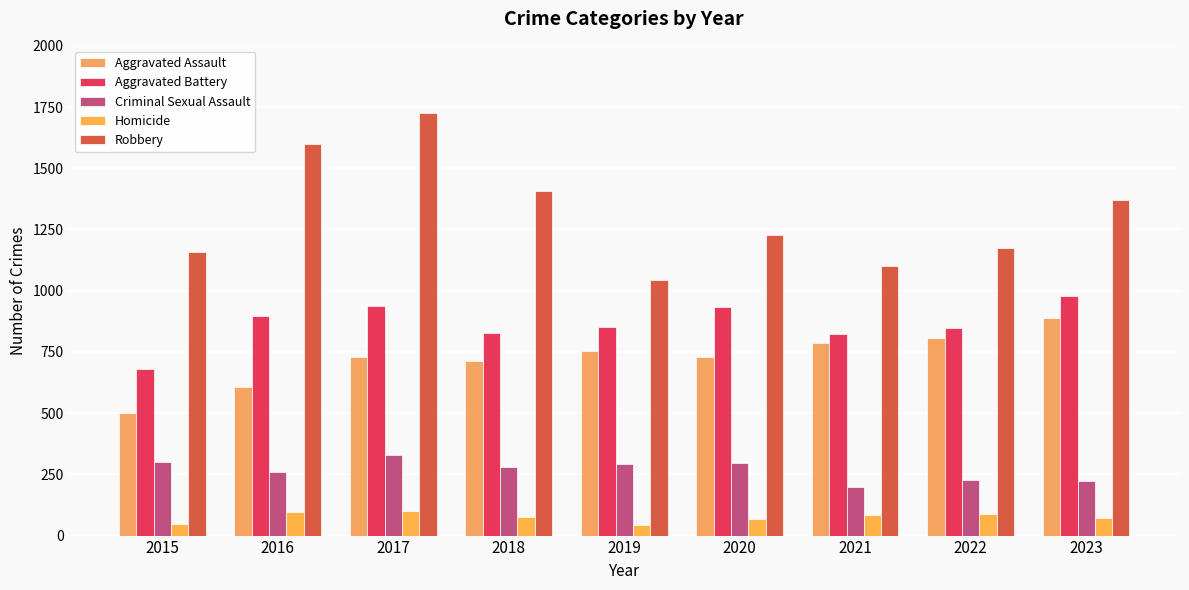

At which category is the sum across all series the highest?

2017